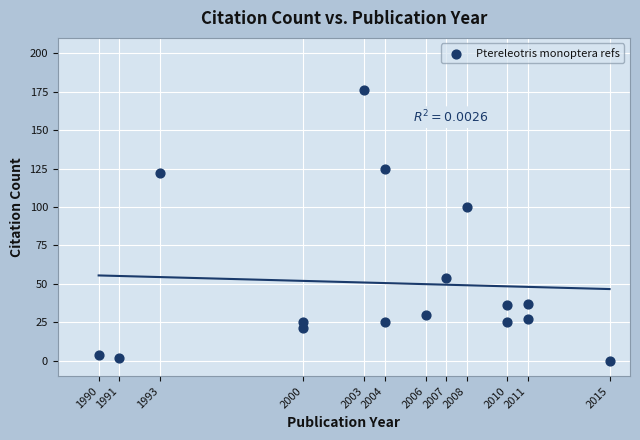

What is the range of X values (max minus min)?

25